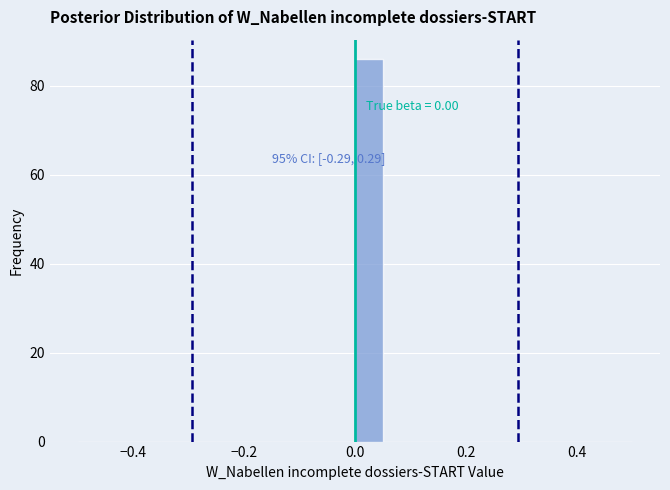

Read against the x-axis, roughly where is the centre of the tallest bar?

0.02